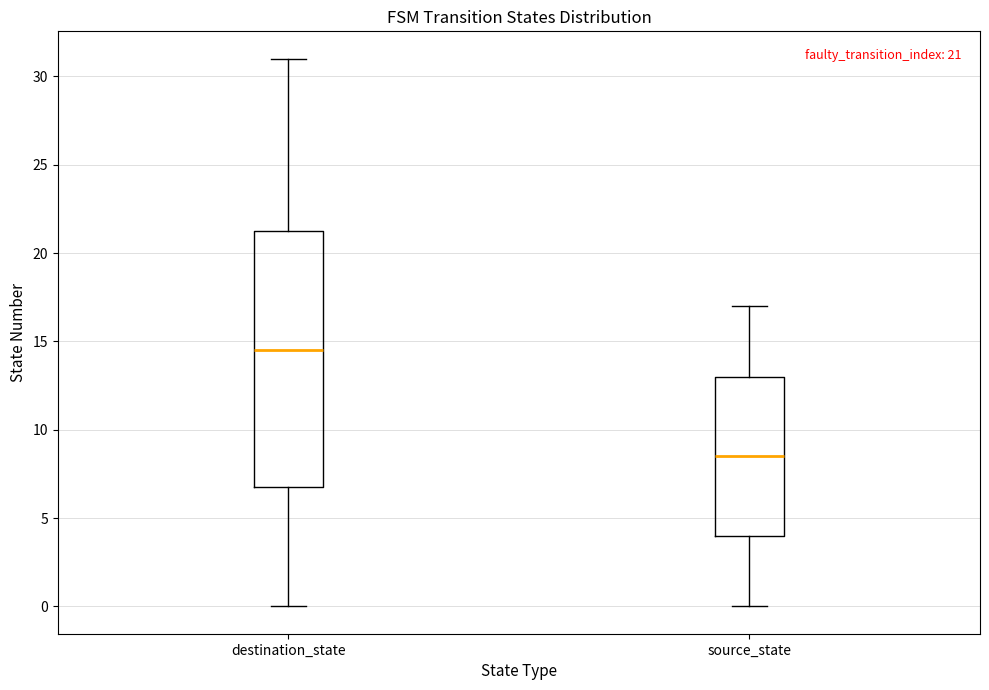

Which box has the lowest median line?

source_state